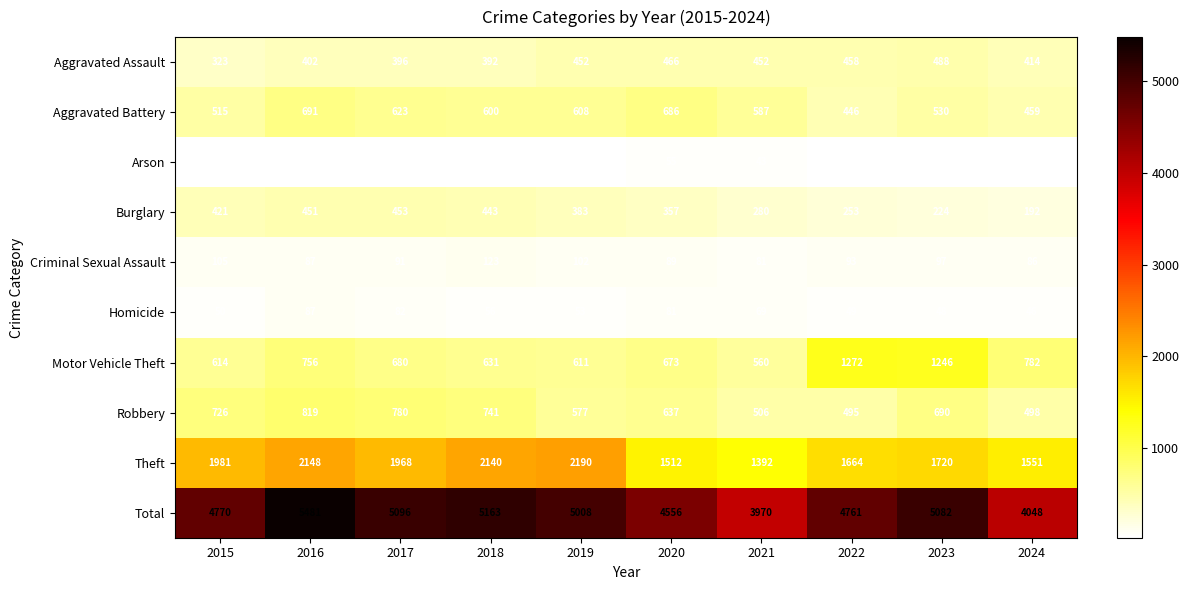

How many data points does each series have?

10